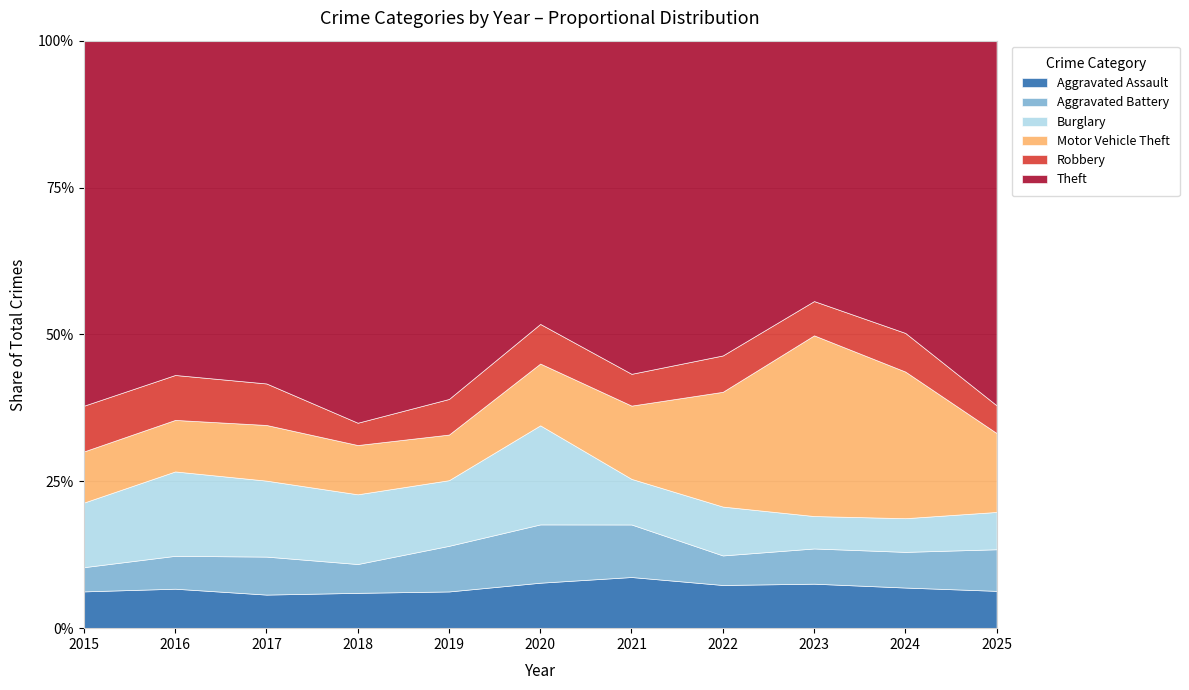

At which category is the sum across all series the highest?

2017